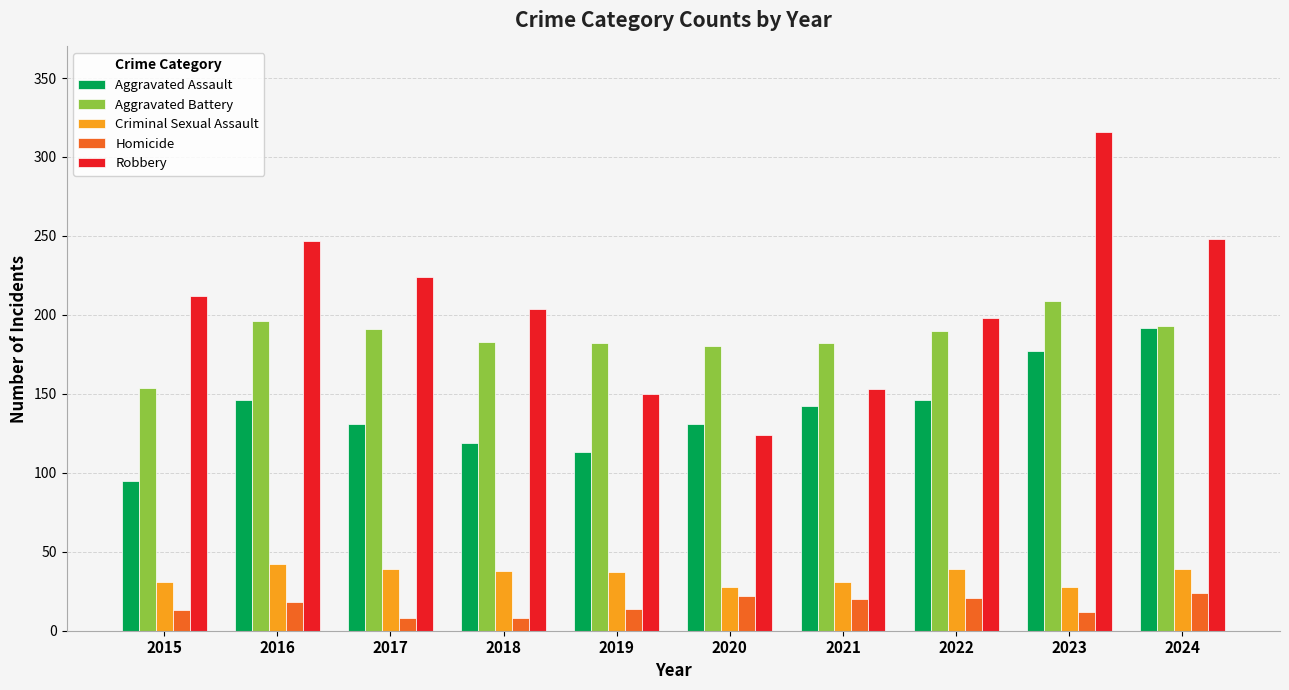

What is the difference between the Aggravated Battery values at 2021 and 2015?

28